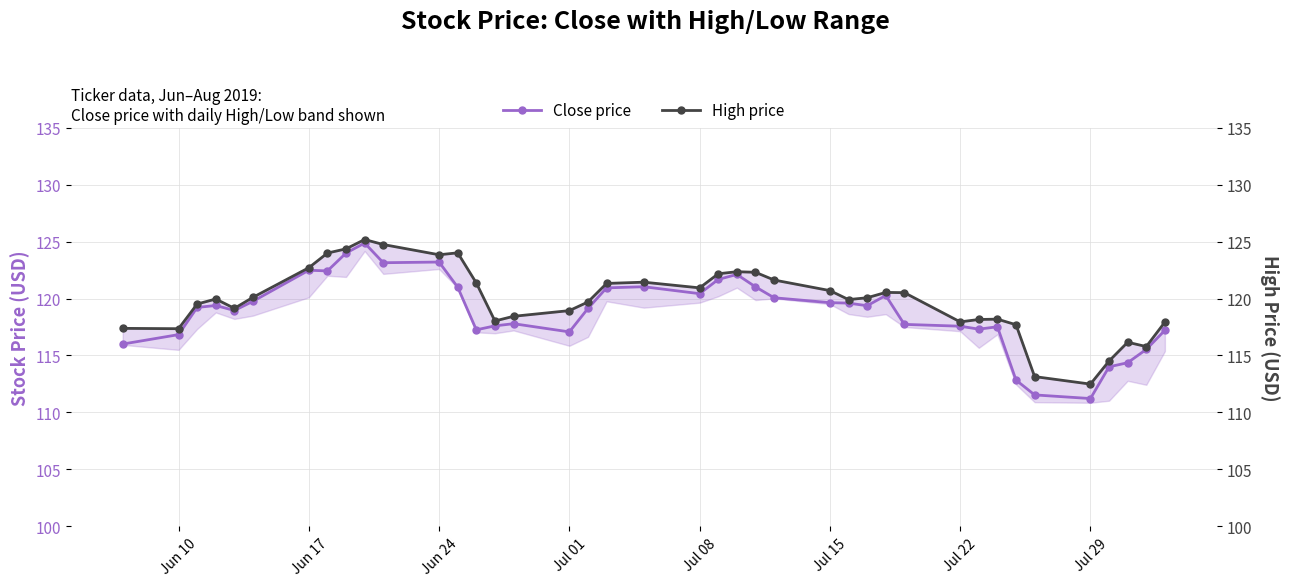

What is the minimum value shown in the chart?

111.2